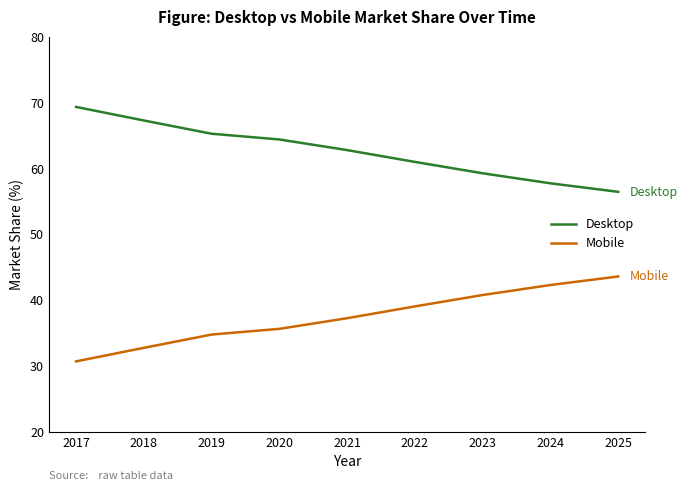

The value of Mobile at 2023 is 62.6. True or false?

False